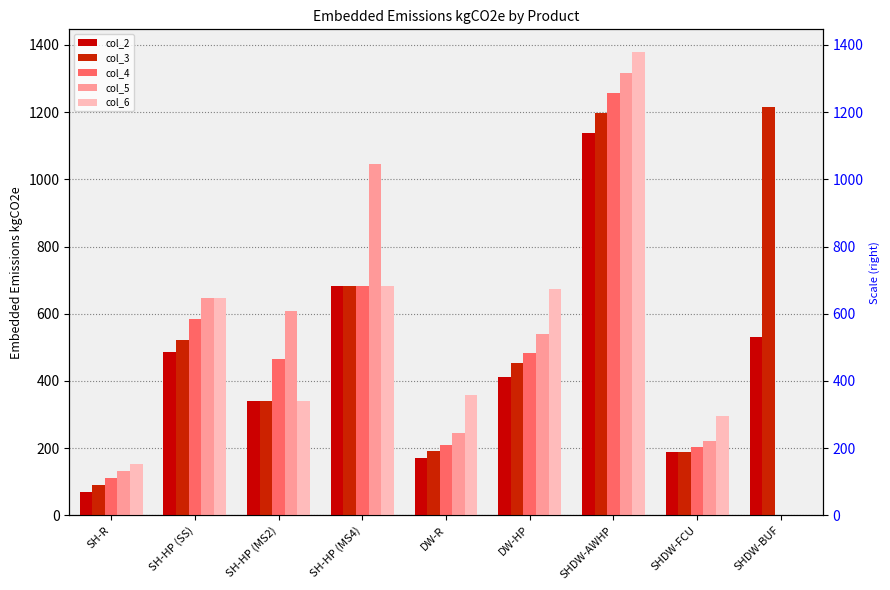

What is the difference between the maximum and minimum values in the col_3 series?

1125.0